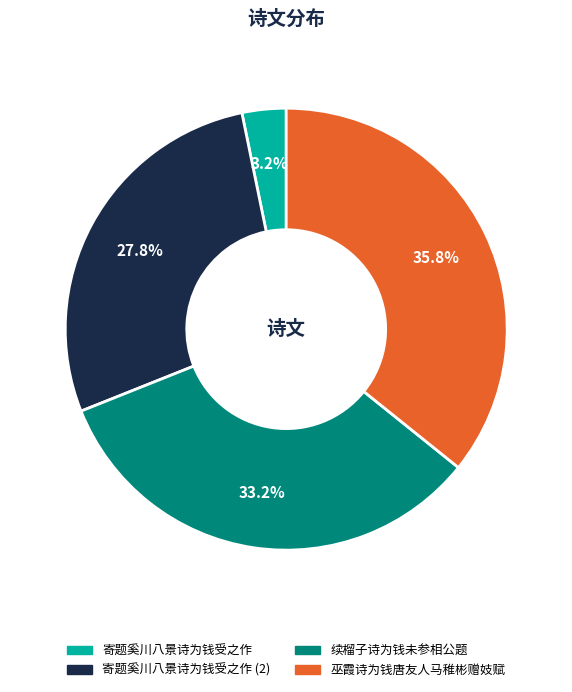

Does any single category account for the majority?

No